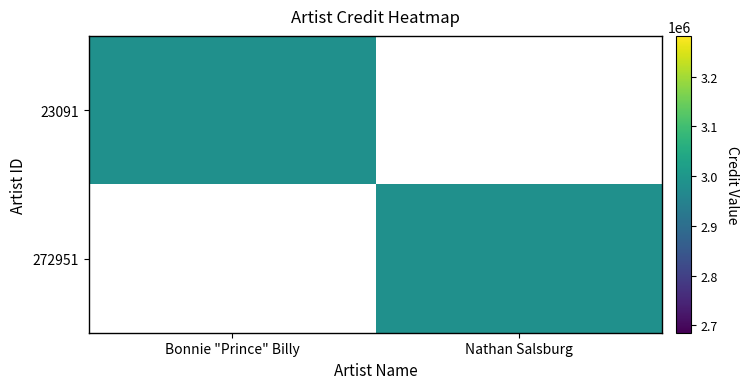

Rank the series at Bonnie "Prince" Billy from lowest to highest value.

272951, 23091